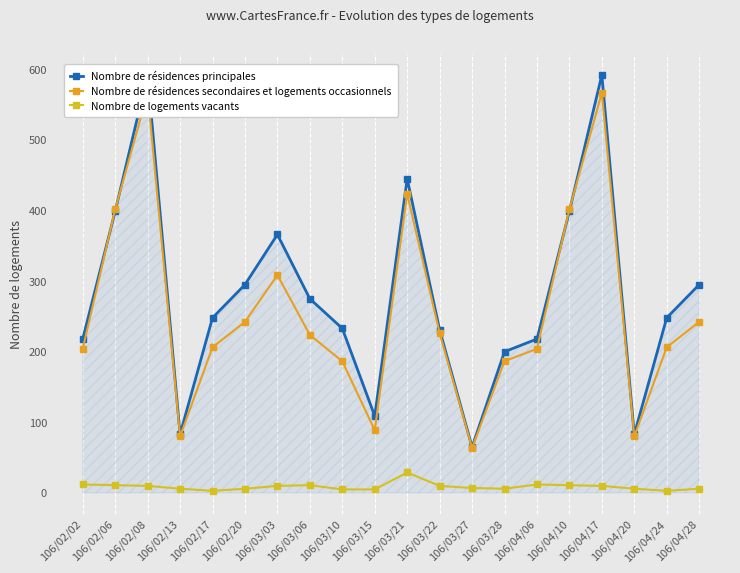

What is the minimum value shown in the chart?

3.0